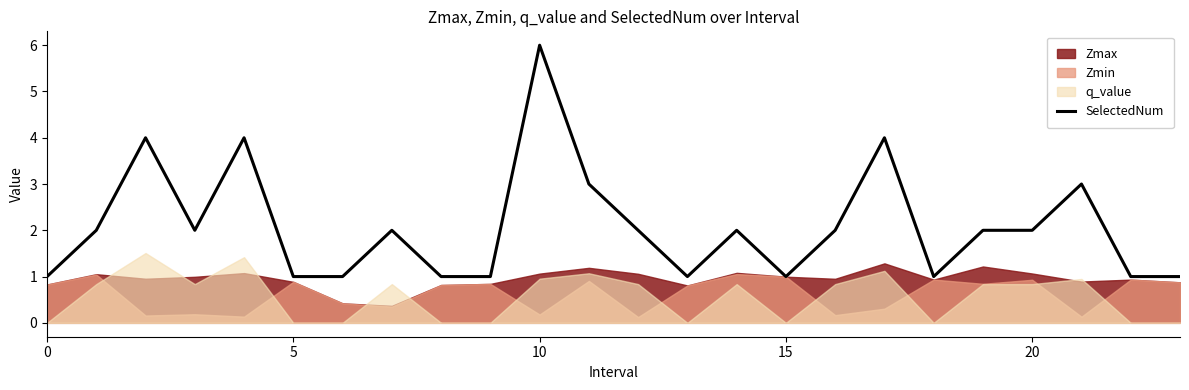

What is the approximate value at 20?

2